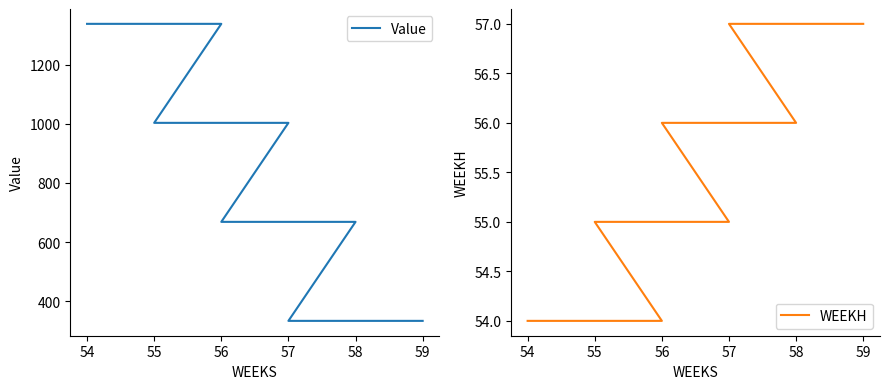

What is the difference between the second highest and minimum values in the Value series?

1002.9